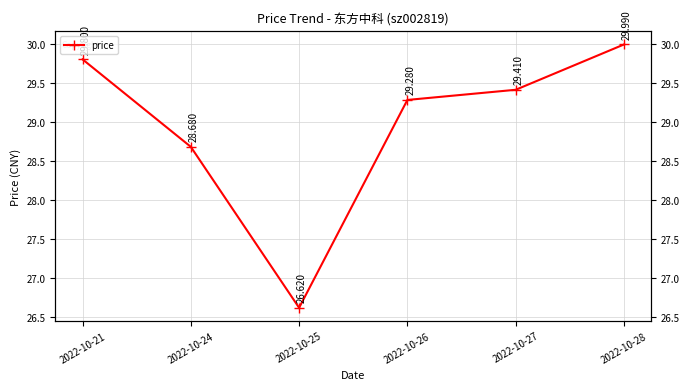

What is the difference between the second highest and second lowest values?

1.1